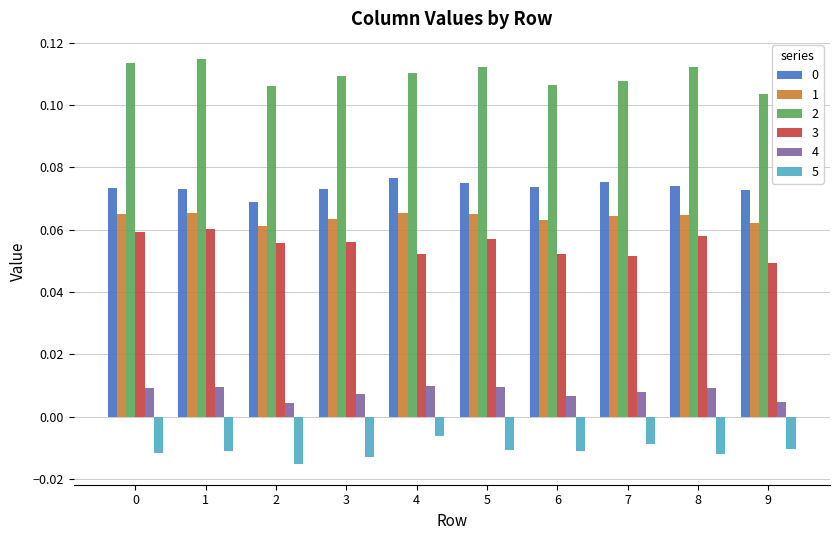

Is the value of 1 at 5 greater than the value of 5 at 6?

Yes